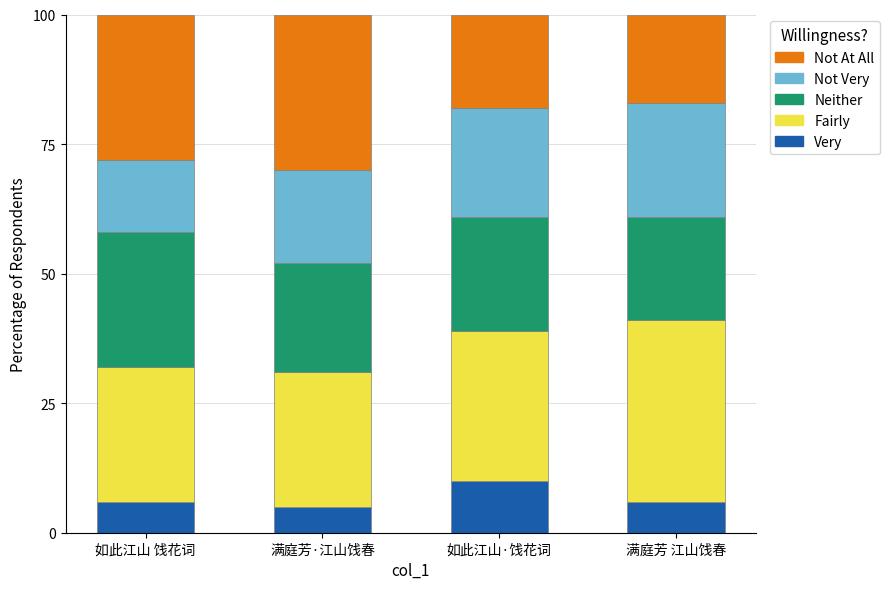

At which label does Very reach its peak?

如此江山·饯花词